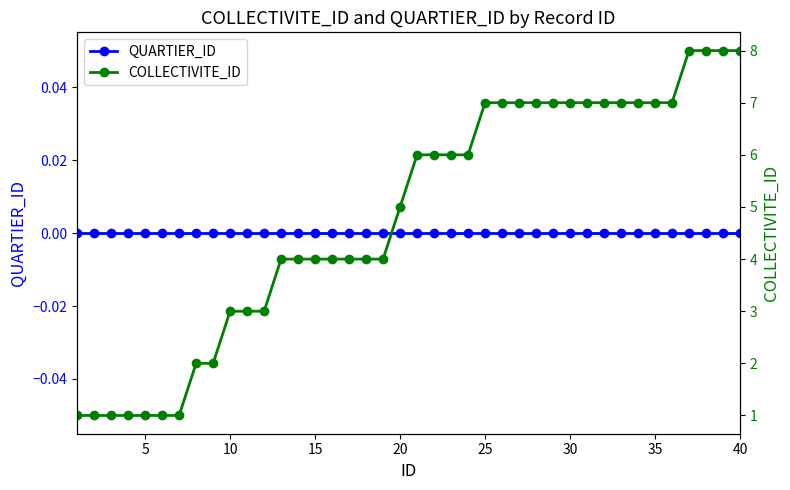

True or false: QUARTIER_ID has a value of 0 at 10.

True